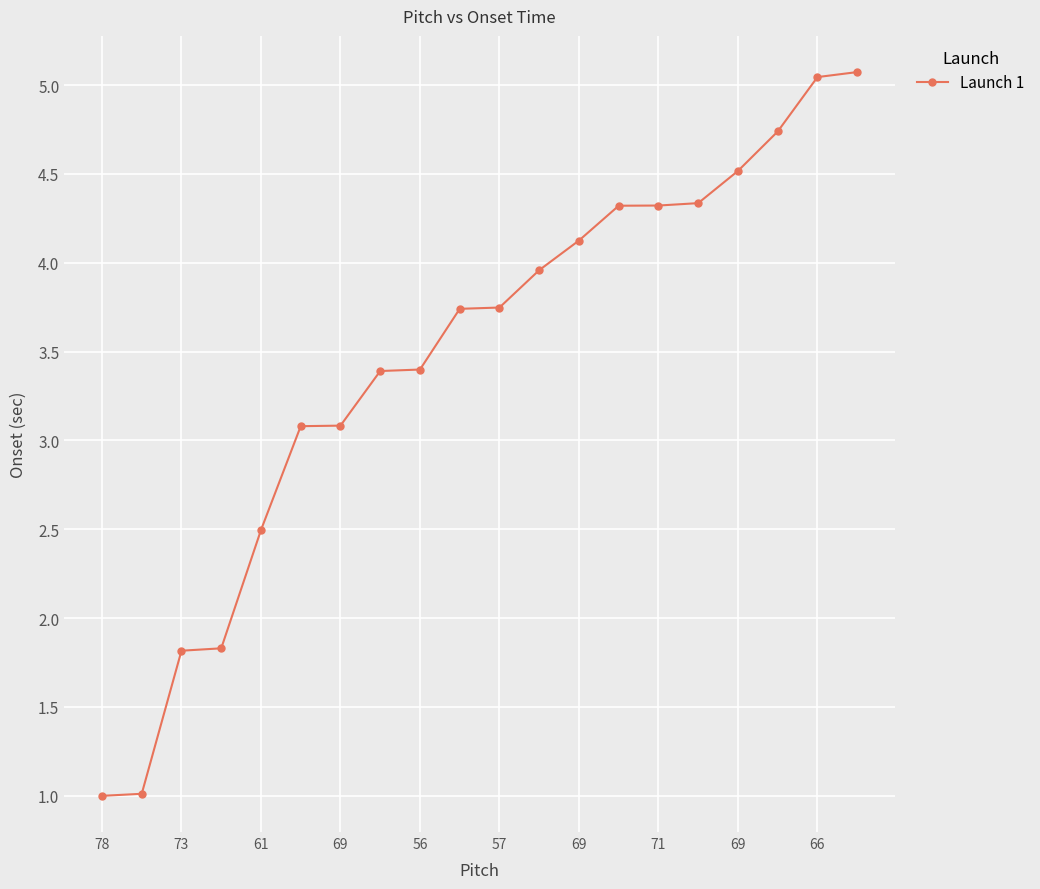

What is the greatest value displayed?

5.1